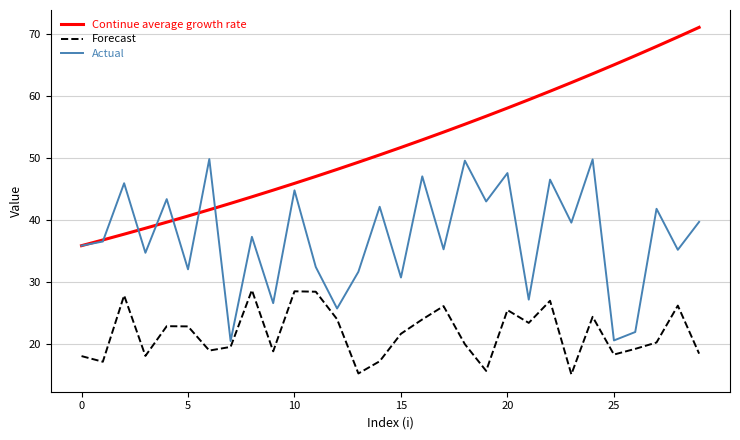

Which series has the largest total across all categories?

Continue average growth rate